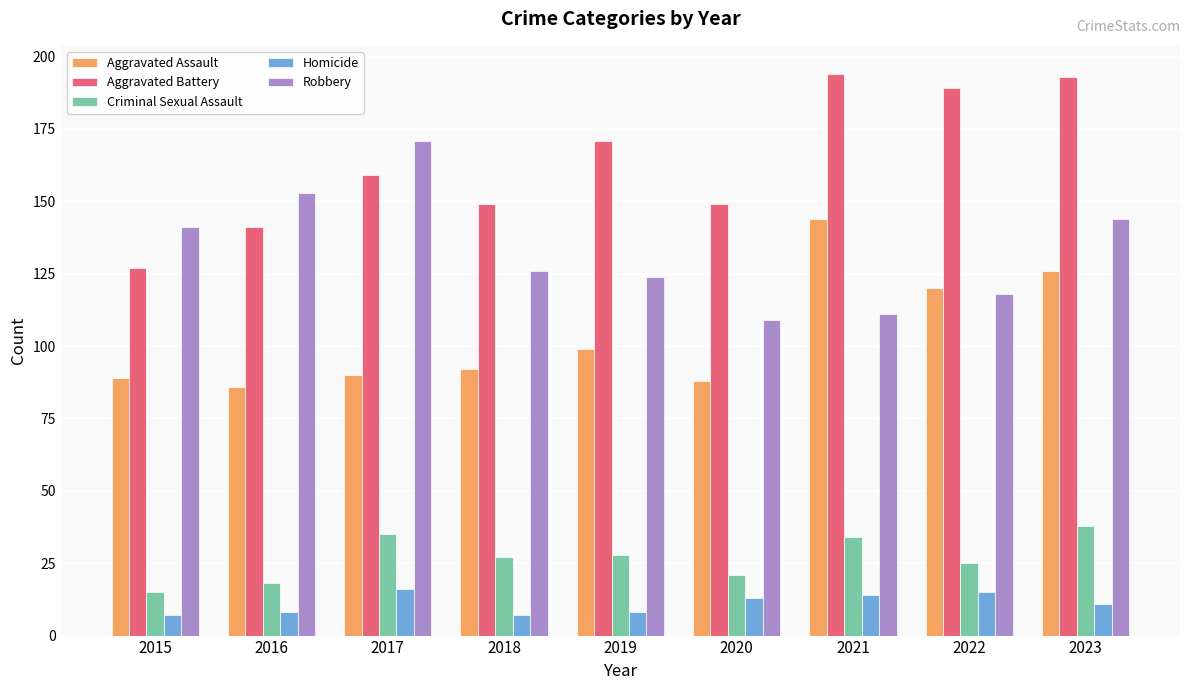

What is the value of the Aggravated Battery bar at the 8th from the left?

189